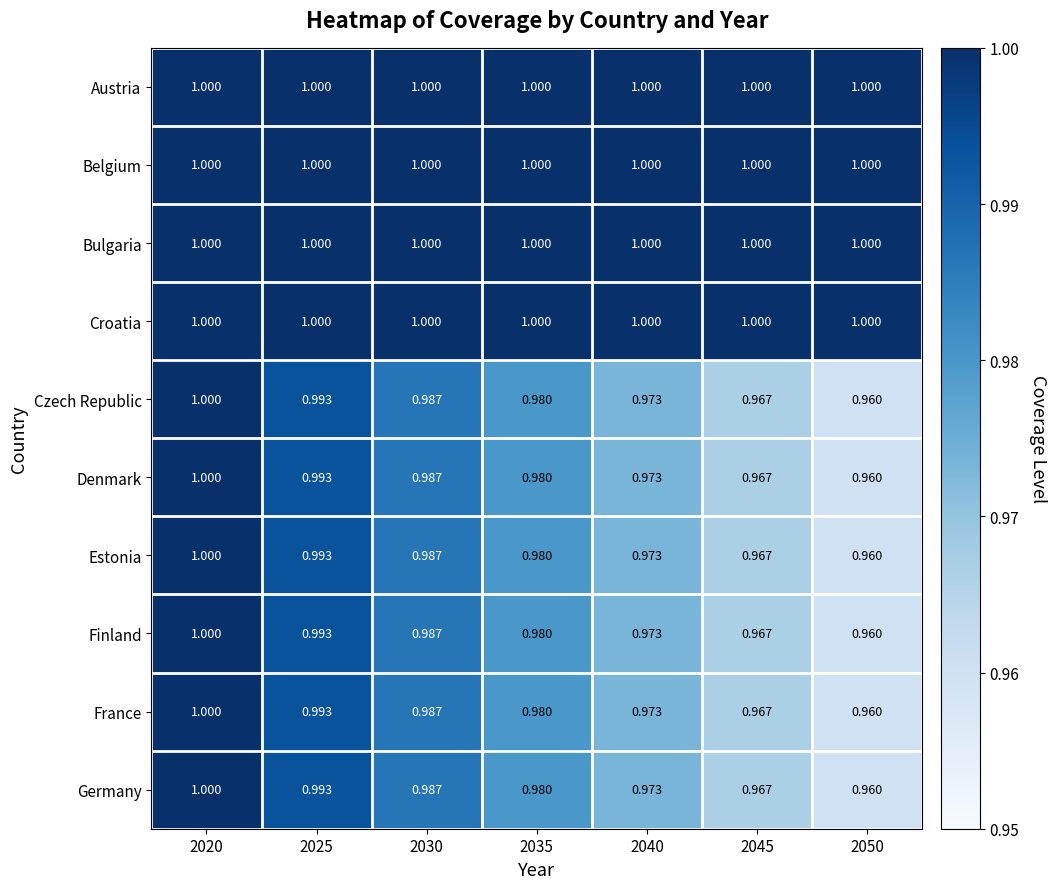

Is the value of Estonia at 2050 greater than the value of Croatia at 2025?

No